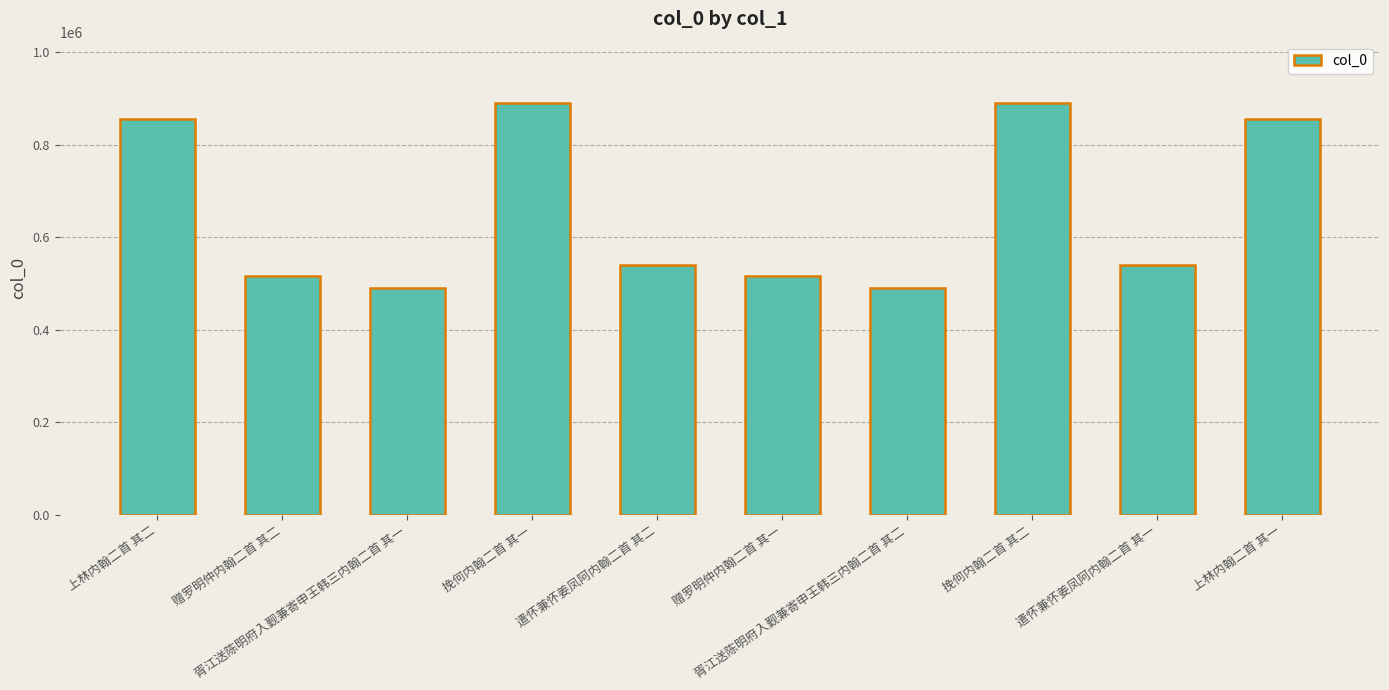

Which has a higher value, 遣怀兼怀姜凤阿内翰二首 其一 or 赠罗明仲内翰二首 其二?

遣怀兼怀姜凤阿内翰二首 其一